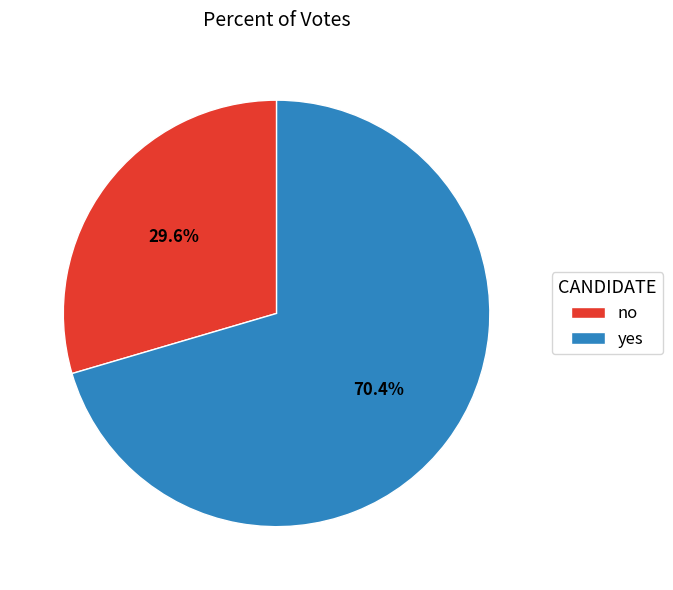

What is the largest slice in the pie chart?

yes